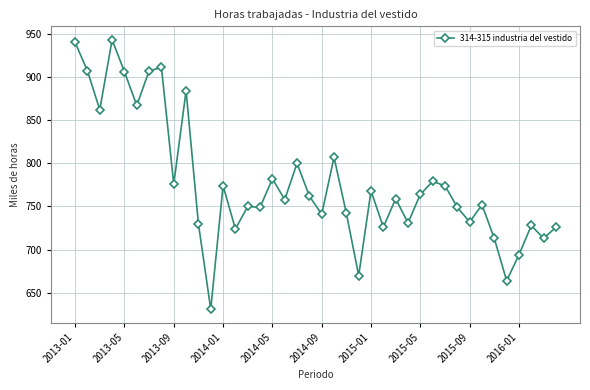

What is the difference between the second highest and minimum values?

309